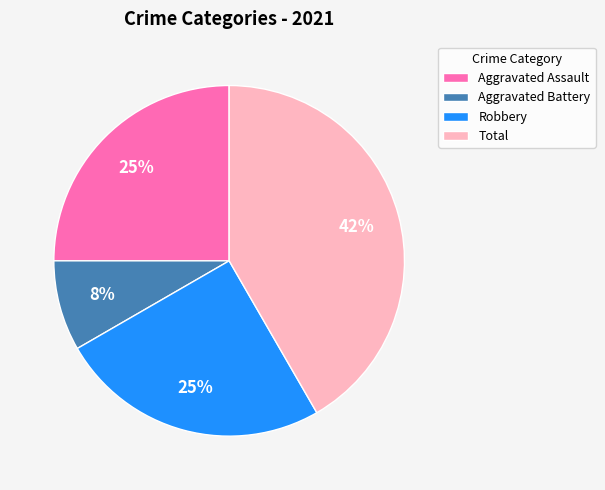

What percentage is the Robbery slice, to the nearest percent?

25%